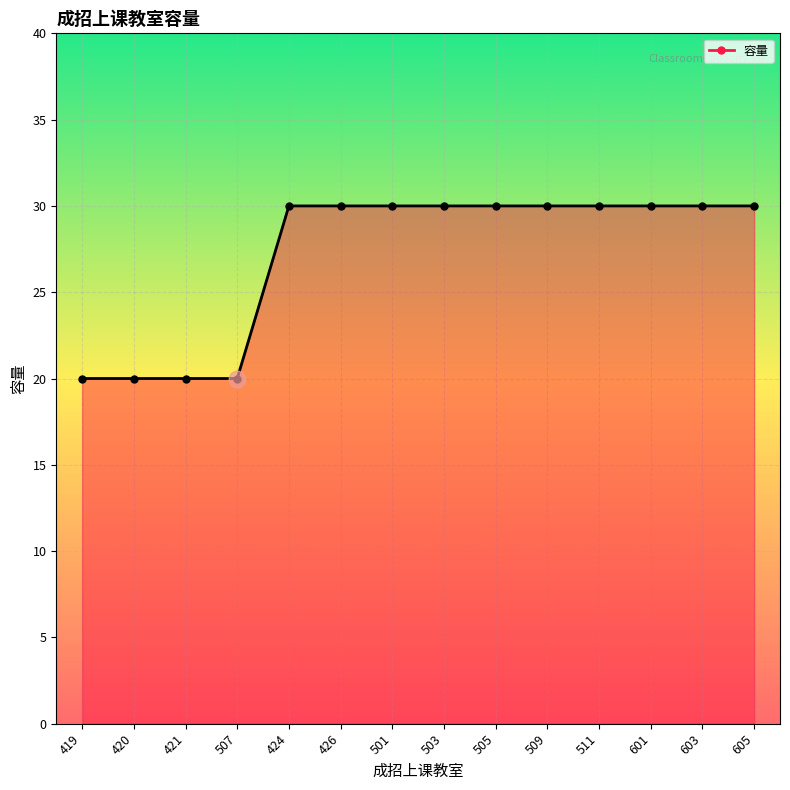

Is it true that the value at 509 is 45?

False